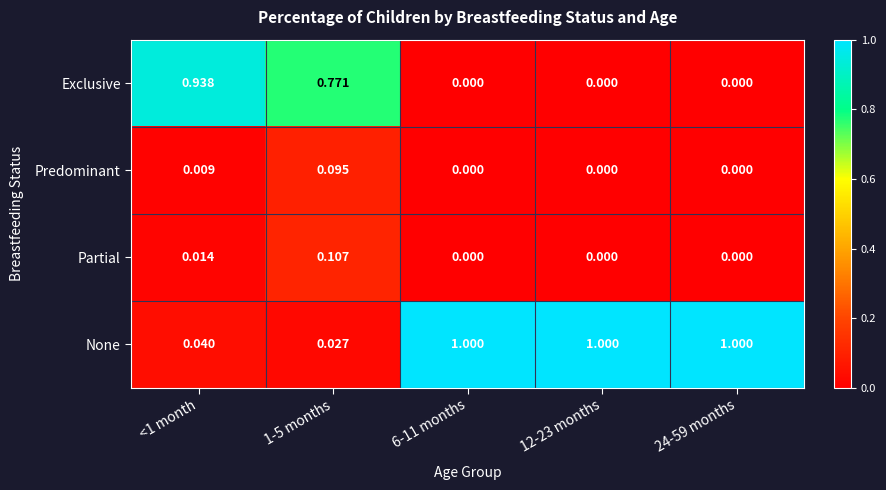

Is the value of Predominant at 12-23 months greater than the value of Partial at <1 month?

No